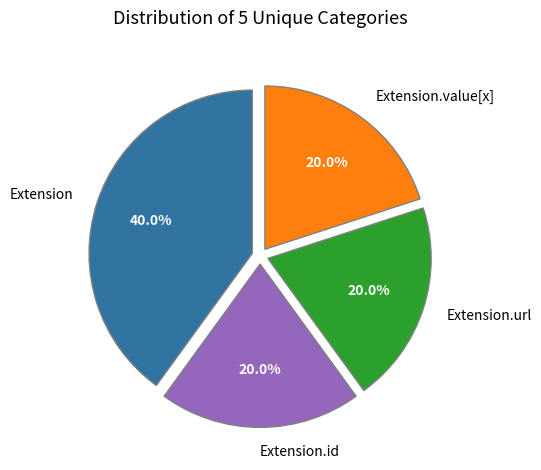

Which slice is the largest?

Extension